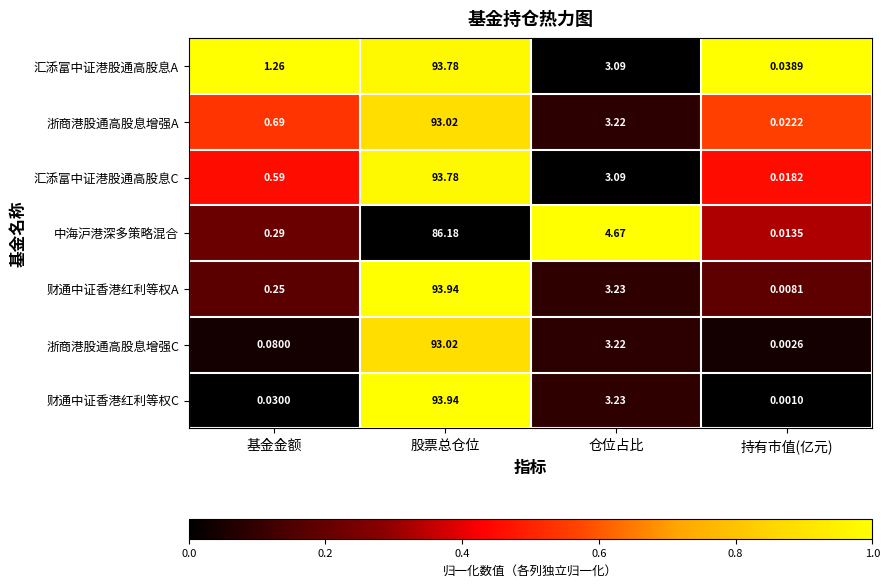

Which category has the highest value across all series?

股票总仓位